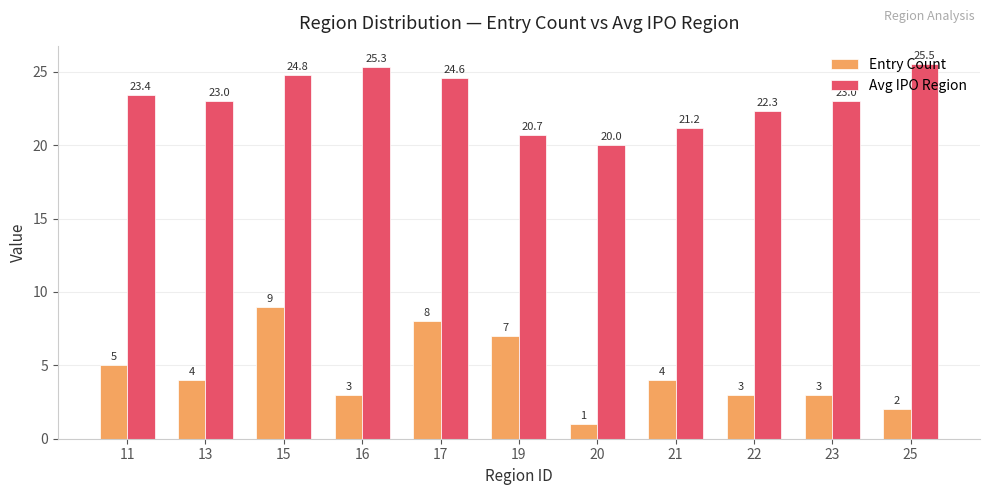

Reading left to right, extract all data points from this chart.

Entry Count: 5.0	4.0	9.0	3.0	8.0	7.0	1.0	4.0	3.0	3.0	2.0
Avg IPO Region: 23.4	23.0	24.8	25.3	24.6	20.7	20.0	21.2	22.3	23.0	25.5